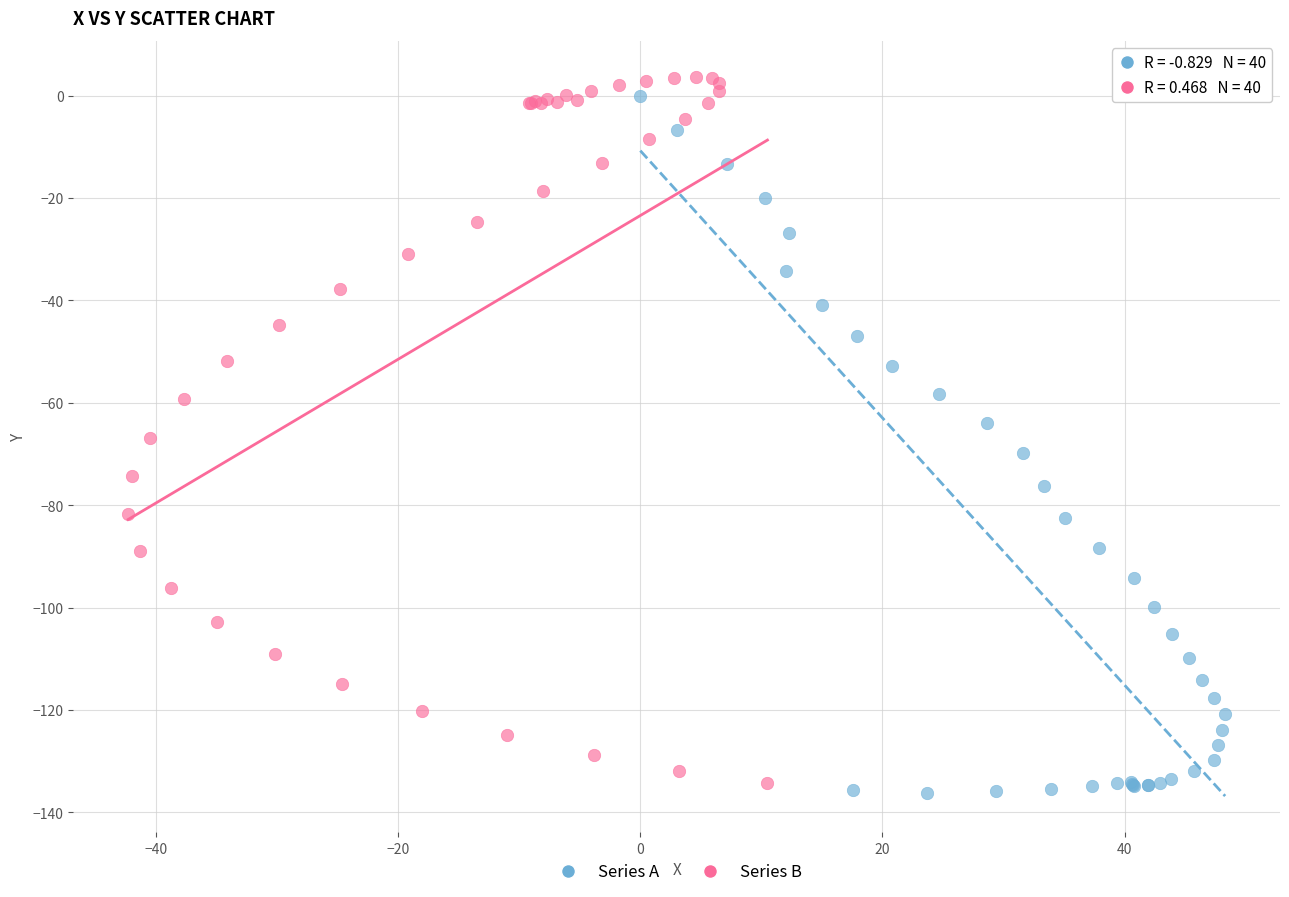

What are all the series names shown in the legend?

Series A, Series B